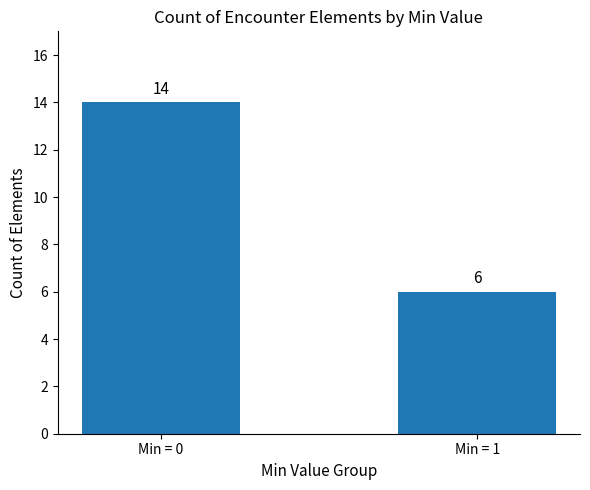

At which category does the chart reach its minimum across all series?

Min = 1